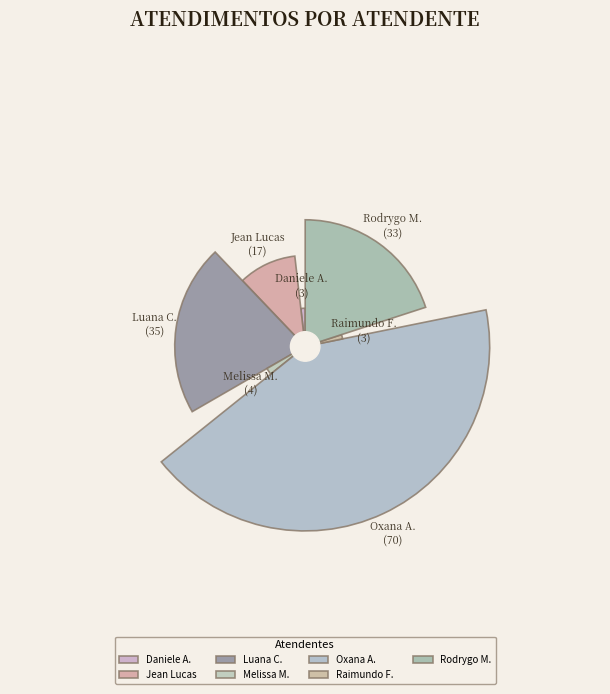

How many slices are in this pie chart?

7